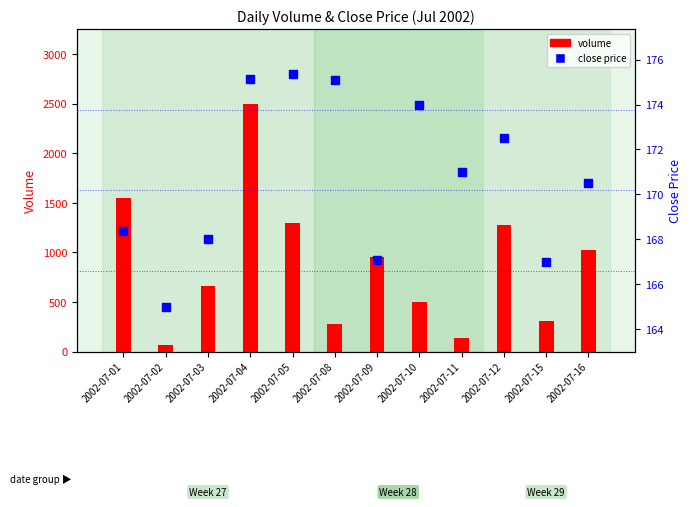

Which series has the largest total across all categories?

volume